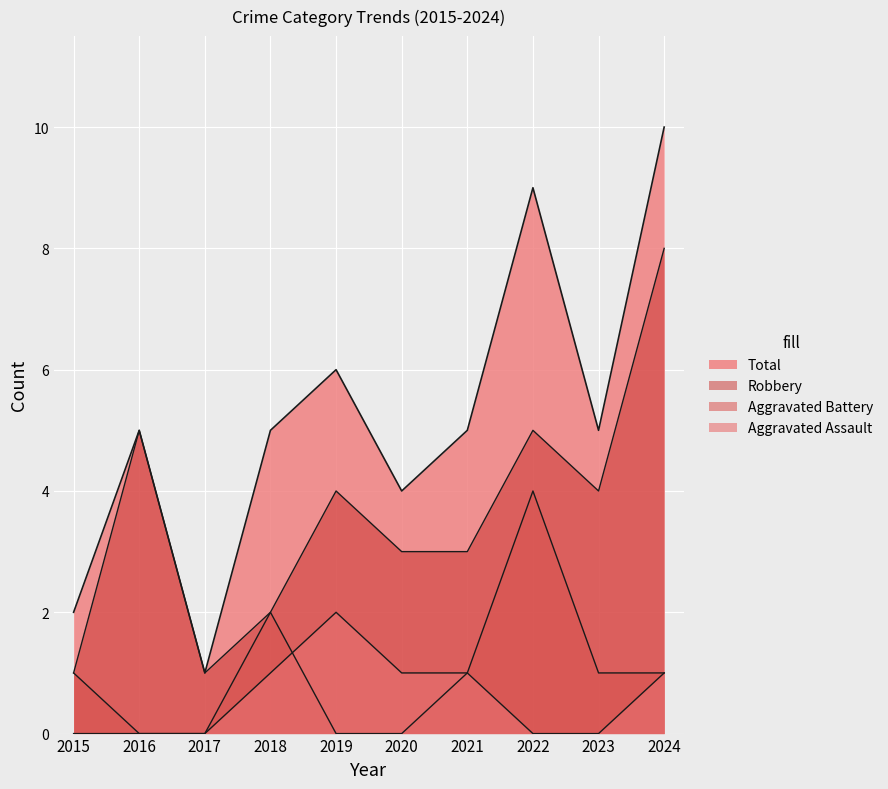

Between 2019 and 2022, which series saw the biggest shift?

Aggravated Battery